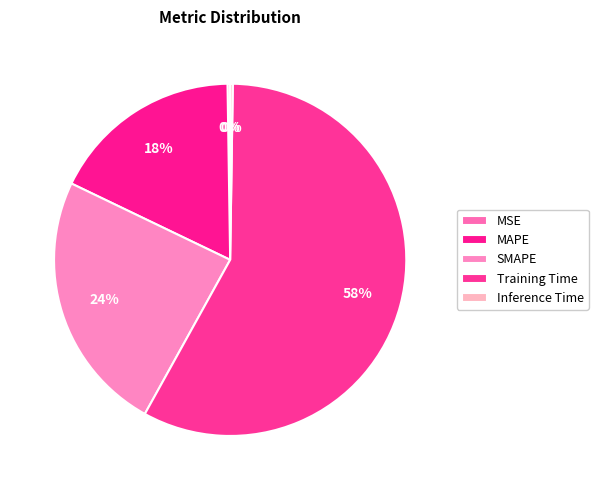

What is the smallest slice in the pie chart?

Inference Time